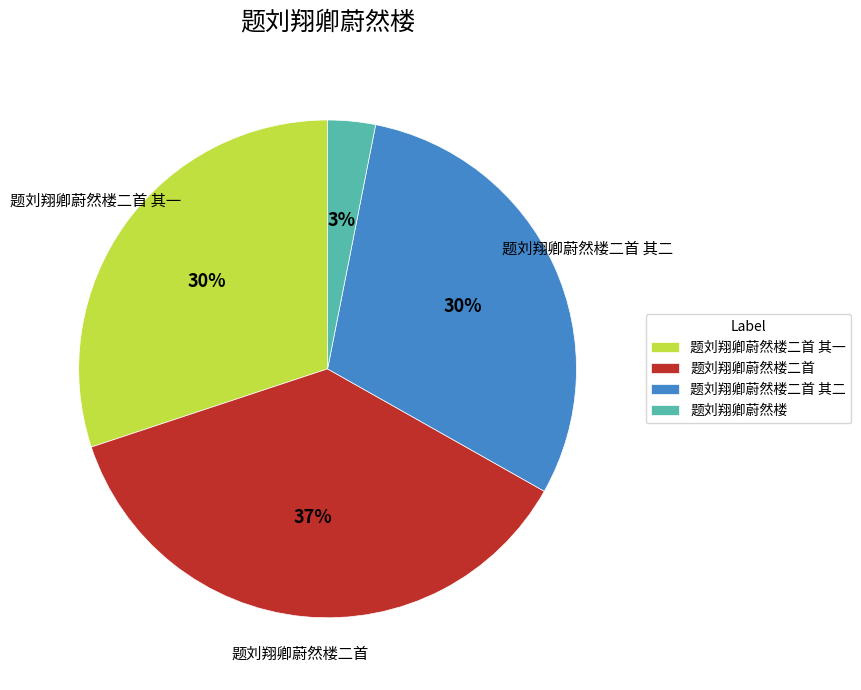

Is 题刘翔卿蔚然楼二首 其二 the majority of the pie?

No